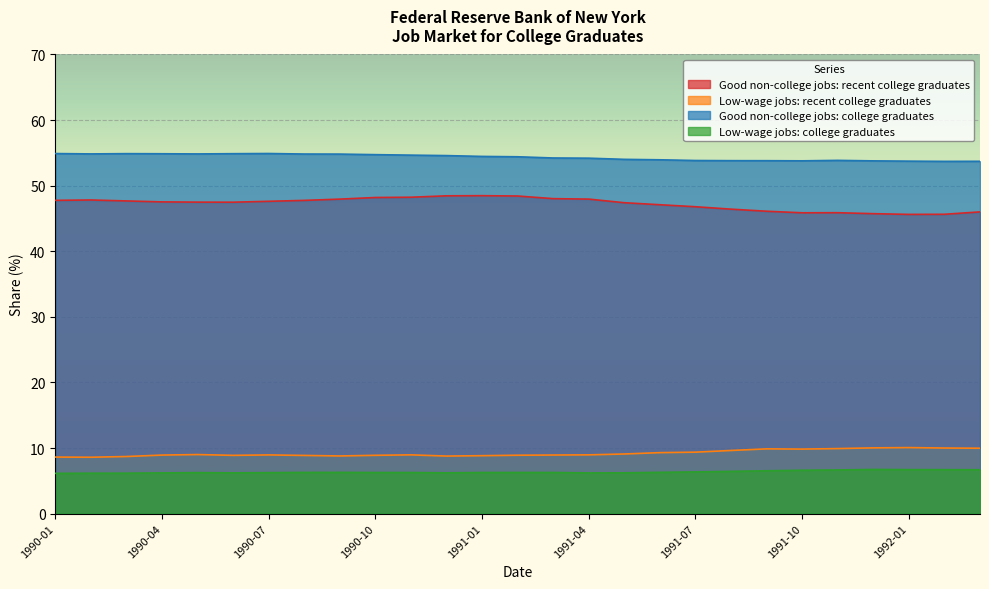

What is the total value across all series at 1990-08?

117.7